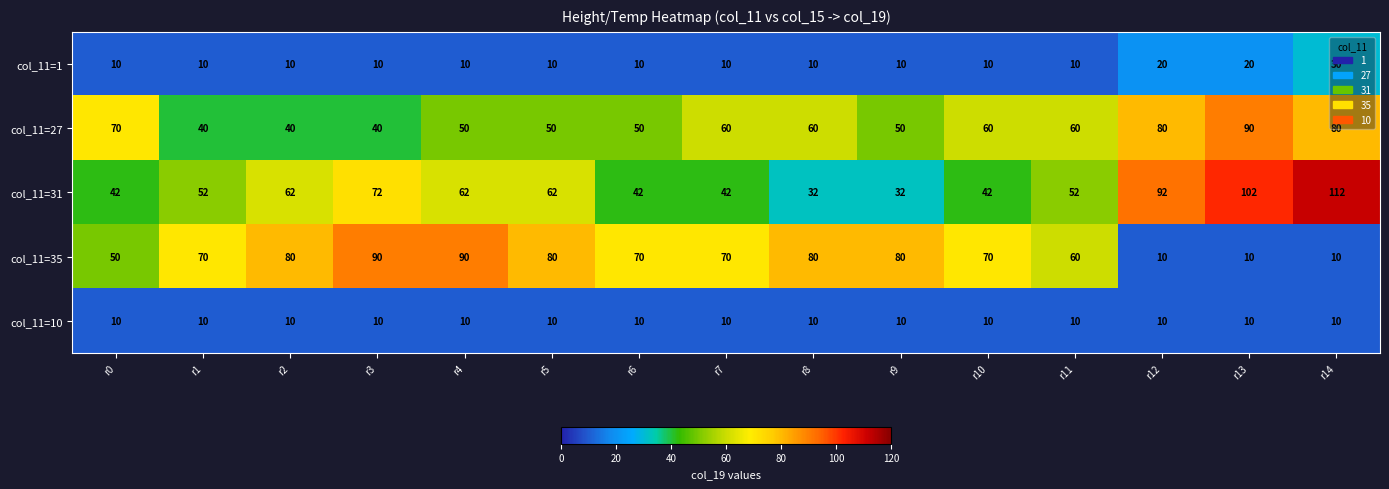

At which label does col_11=27 first exceed 60?

r0